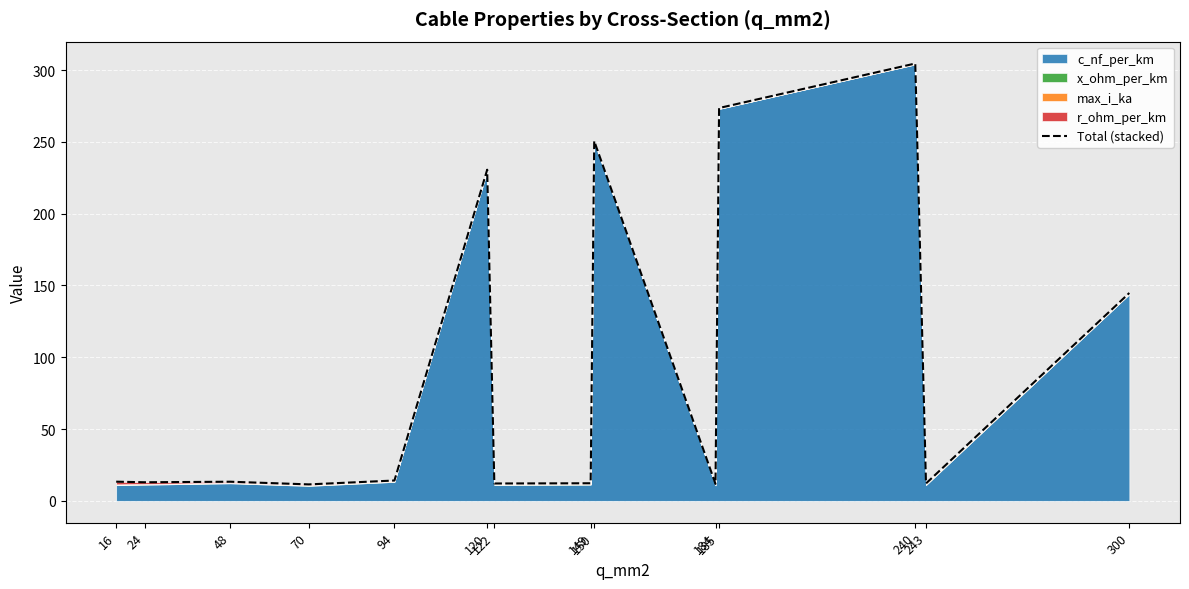

At which label does the data first exceed 13?

16